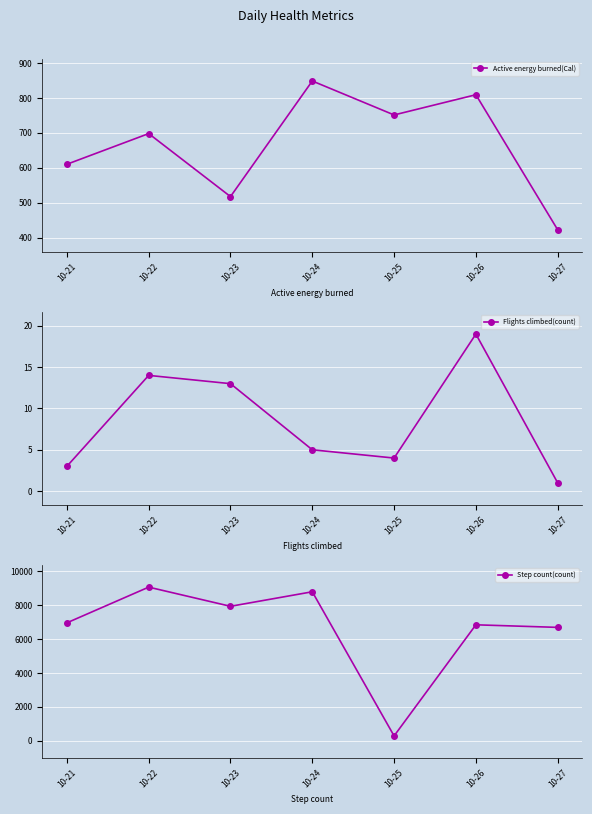

Count the number of categories in the chart.

7